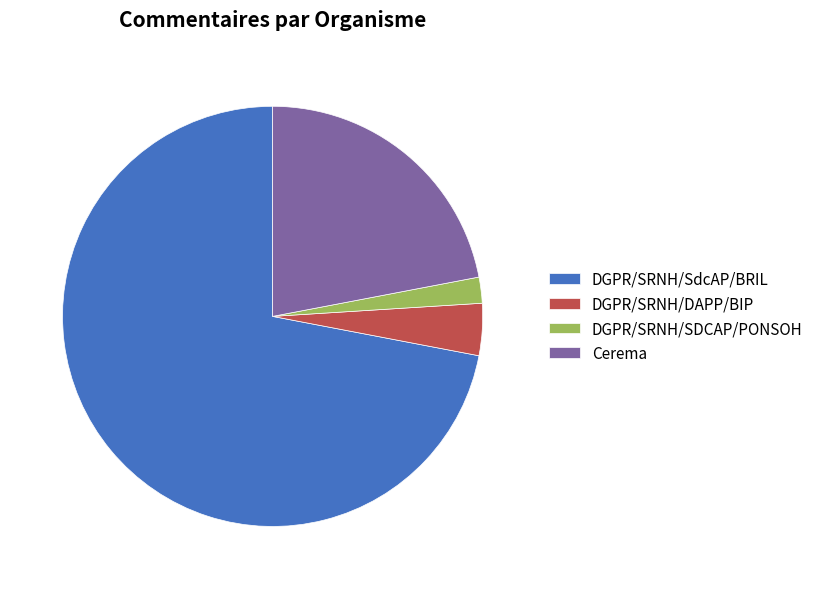

Rank the categories by value from highest to lowest.

DGPR/SRNH/SdcAP/BRIL, Cerema, DGPR/SRNH/DAPP/BIP, DGPR/SRNH/SDCAP/PONSOH